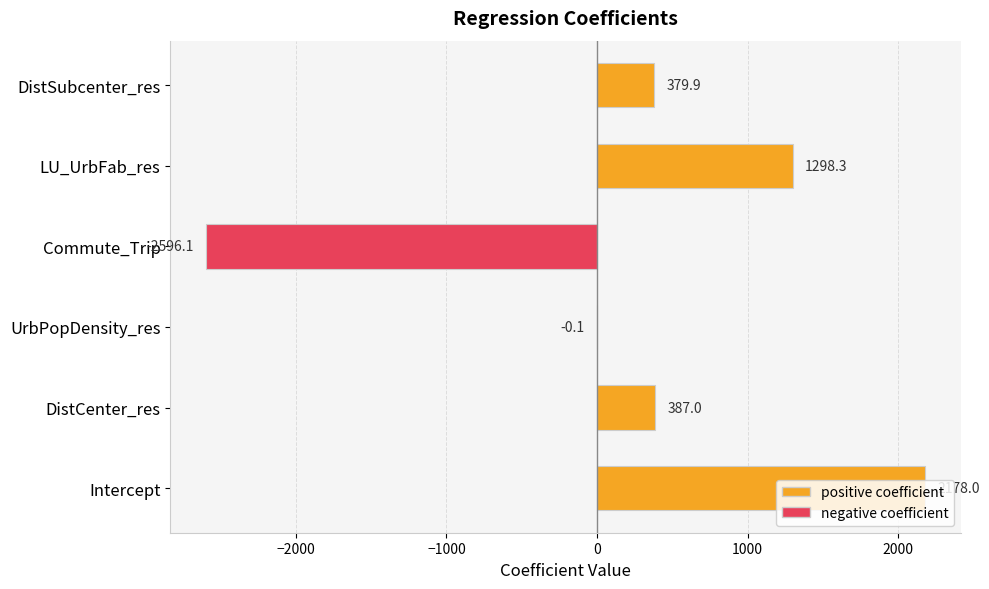

Is it true that the value at Commute_Trip is -4587.5?

False